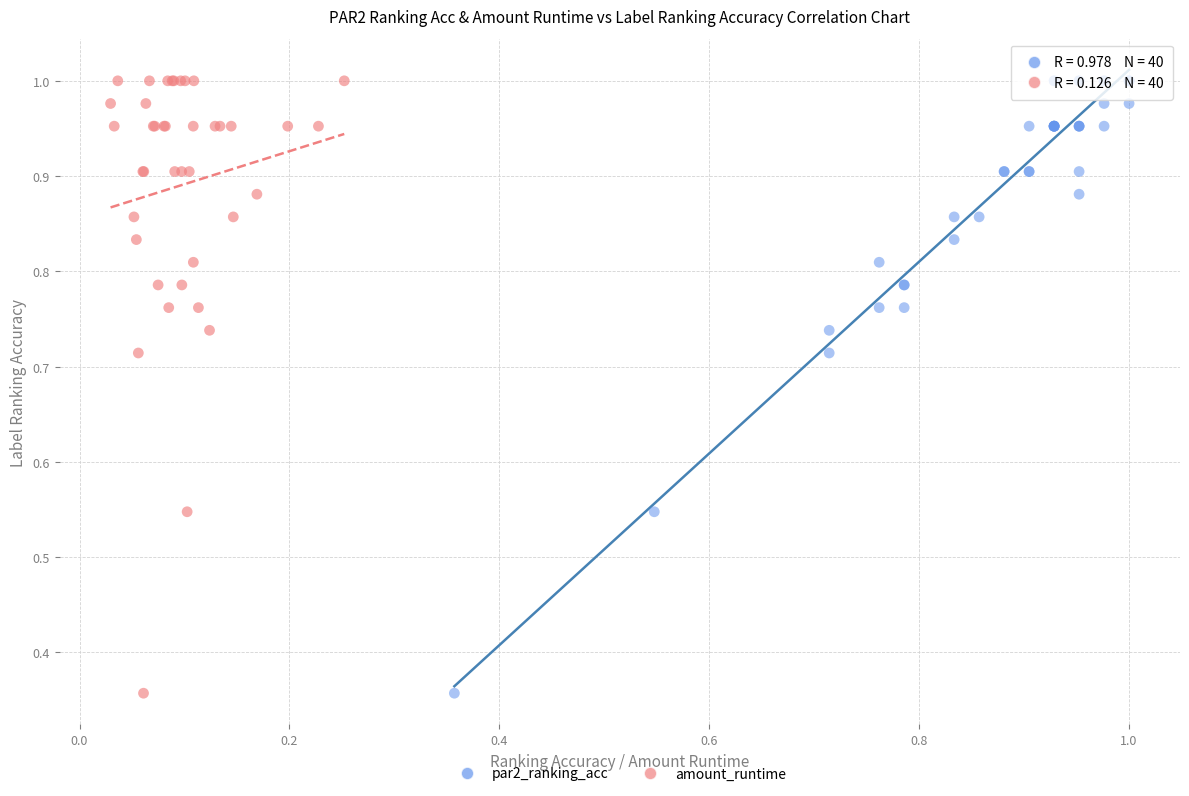

What are all the series names shown in the legend?

par2_ranking_acc, amount_runtime